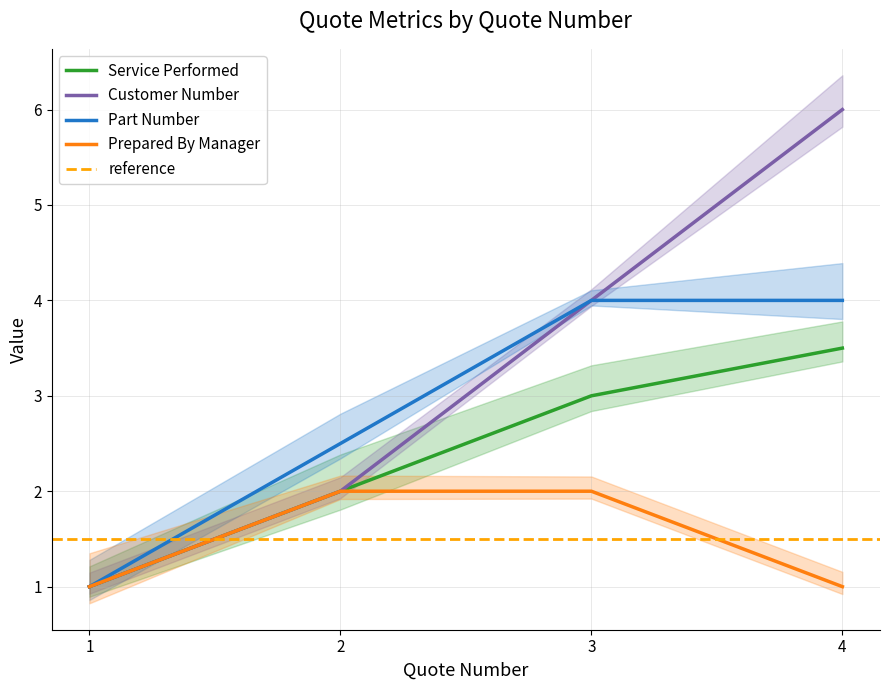

What are all the series names shown in the legend?

Service Performed, Customer Number, Part Number, Prepared By Manager